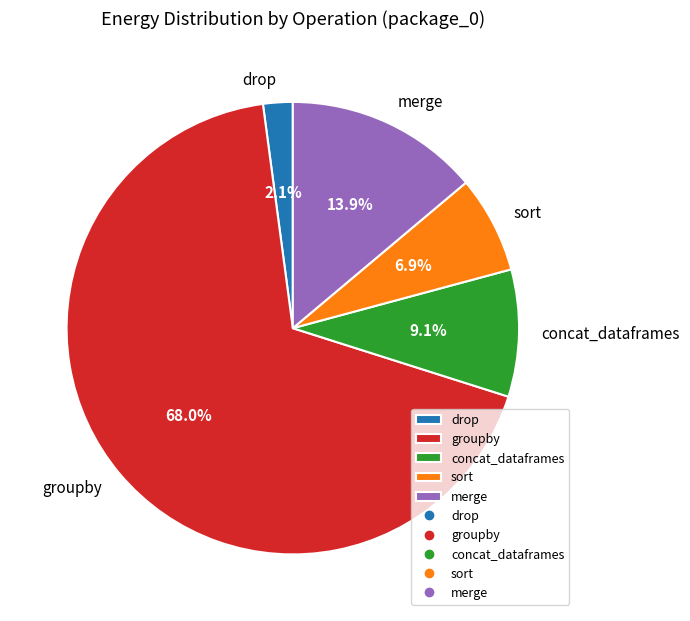

What percentage is the merge slice, to the nearest percent?

14%